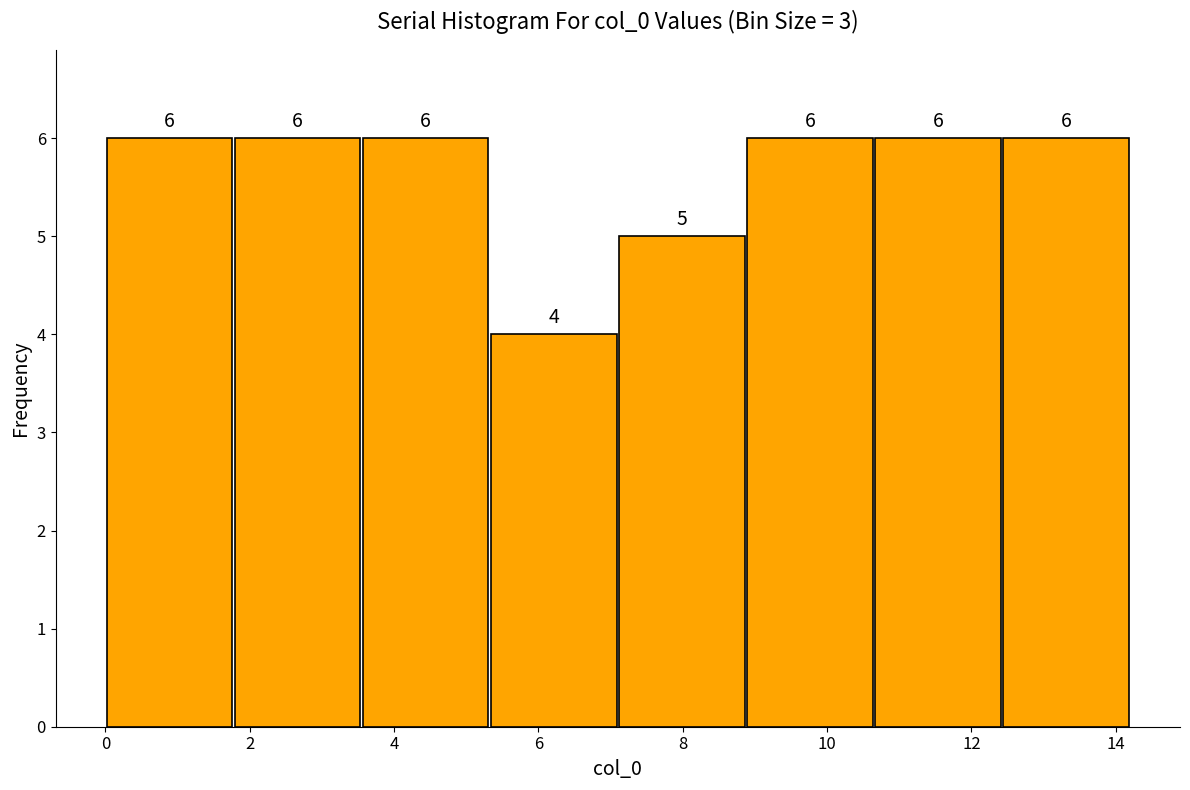

Reading left to right, transcribe this chart: for each bar, give the range it covers on the x-axis and its height. The bar edges are not printed on the chart, so give them approximately, as read against the axis.

0.0 to 1.8: 6
1.8 to 3.6: 6
3.6 to 5.4: 6
5.4 to 7.2: 4
7.2 to 8.8: 5
8.8 to 10.6: 6
10.6 to 12.4: 6
12.4 to 14.2: 6